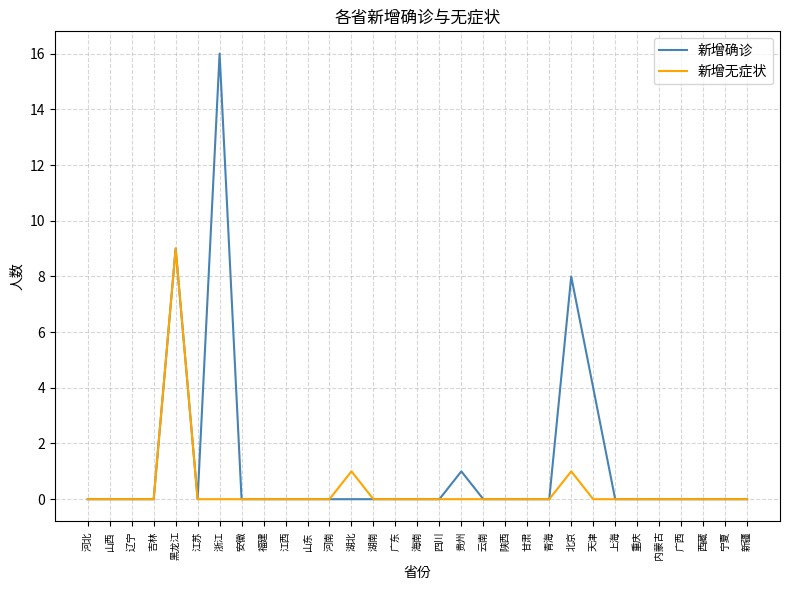

At which category is the sum across all series the highest?

黑龙江